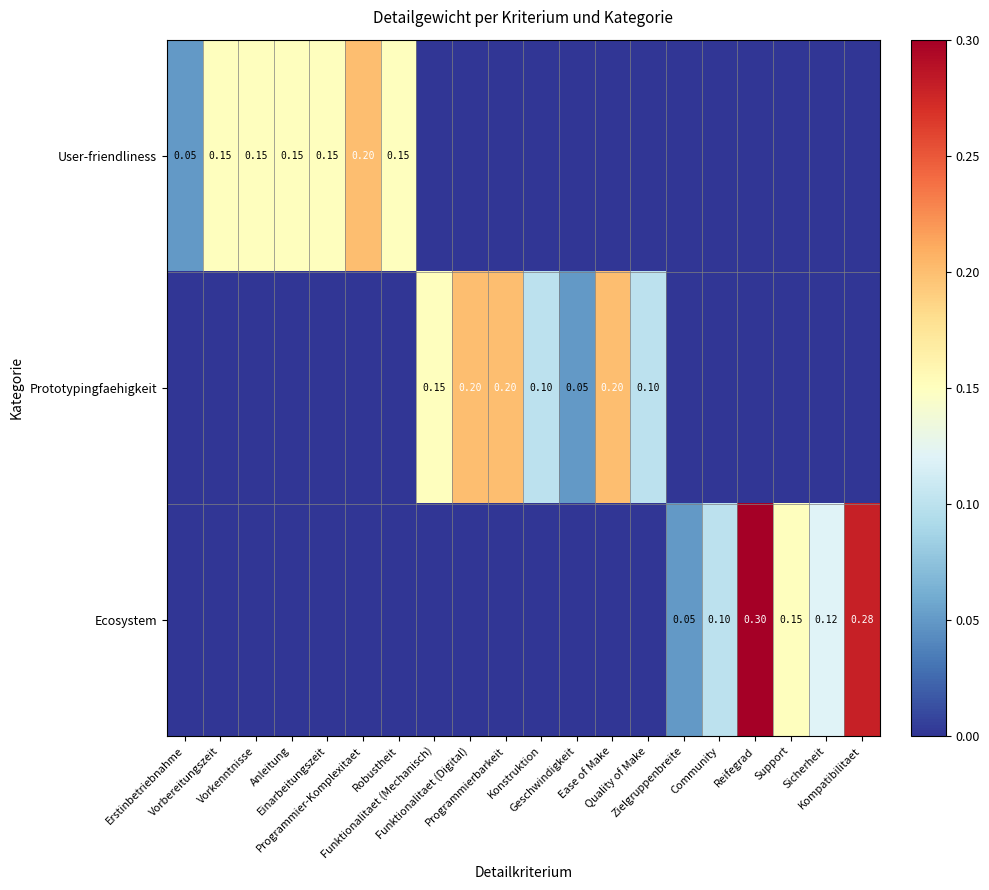

Which series has the largest total across all categories?

User-friendliness